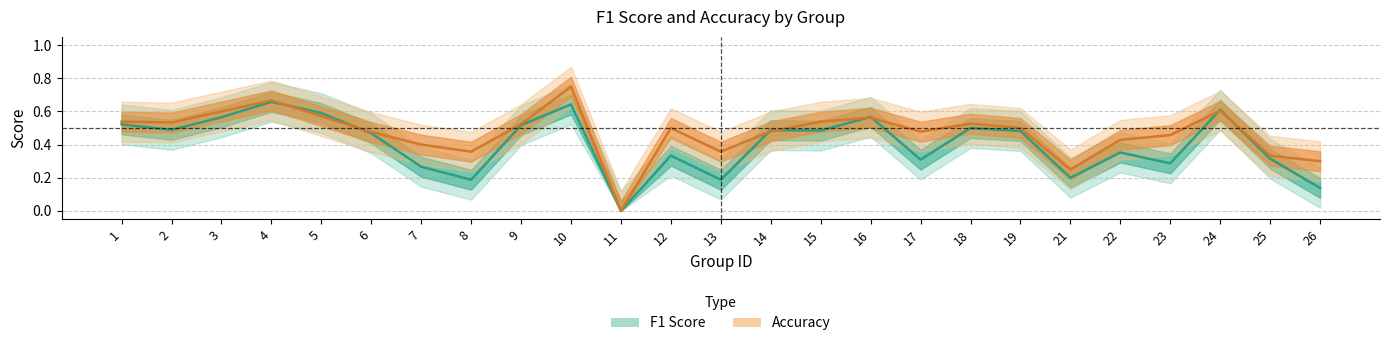

True or false: accuracy and f1 cross at least once.

True